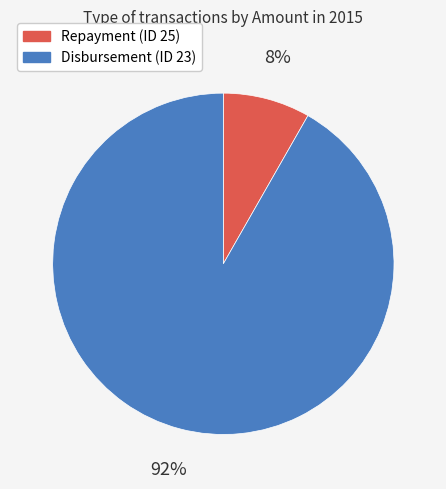

Which has a higher value, Repayment (ID 25) or Disbursement (ID 23)?

Disbursement (ID 23)